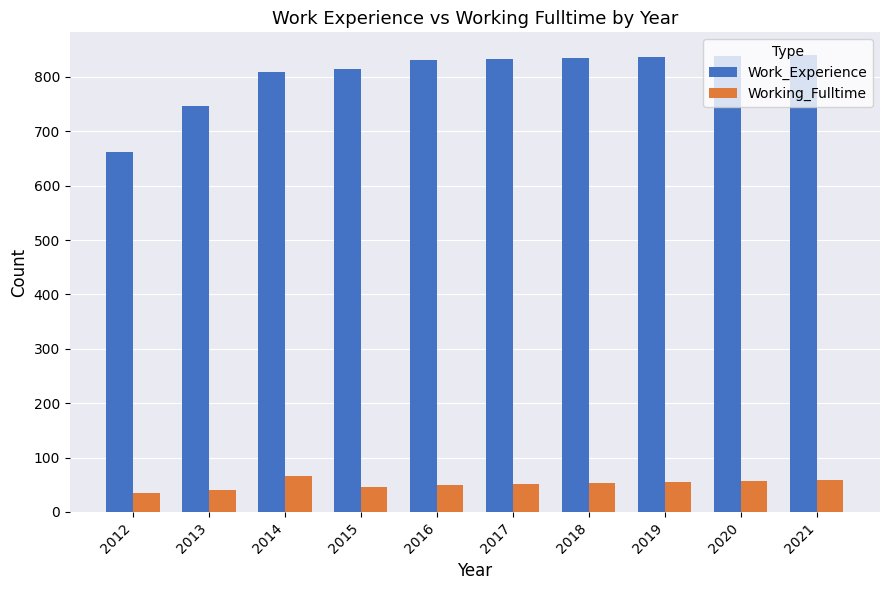

How many bars are there in each group?

2